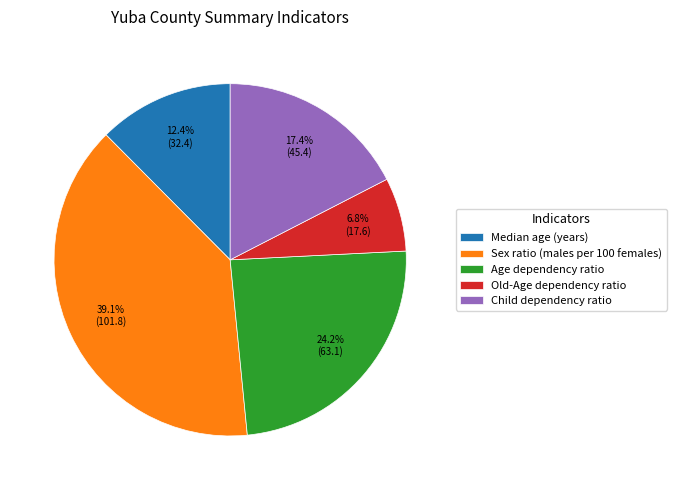

What is the ratio of the value at Sex ratio (males per 100 females) to the value at Age dependency ratio?

1.6